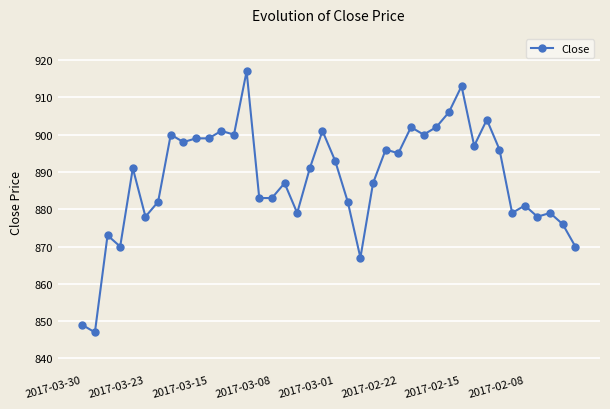

What is the value of the 2nd point from the left?

847